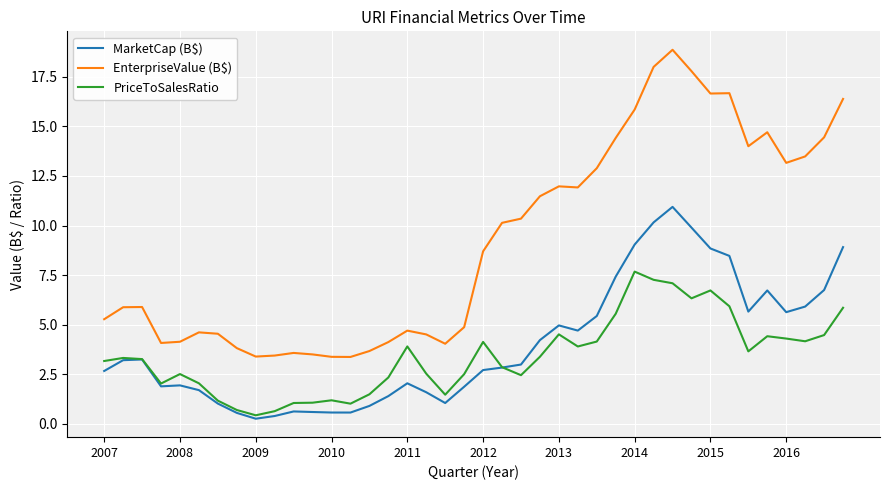

True or false: PriceToSalesRatio and EnterpriseValue (B$) intersect in this chart.

False